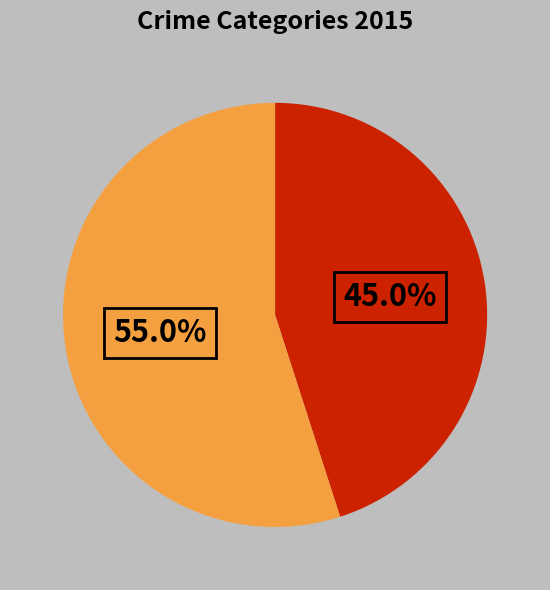

Is there any slice that represents more than half of the pie?

Yes